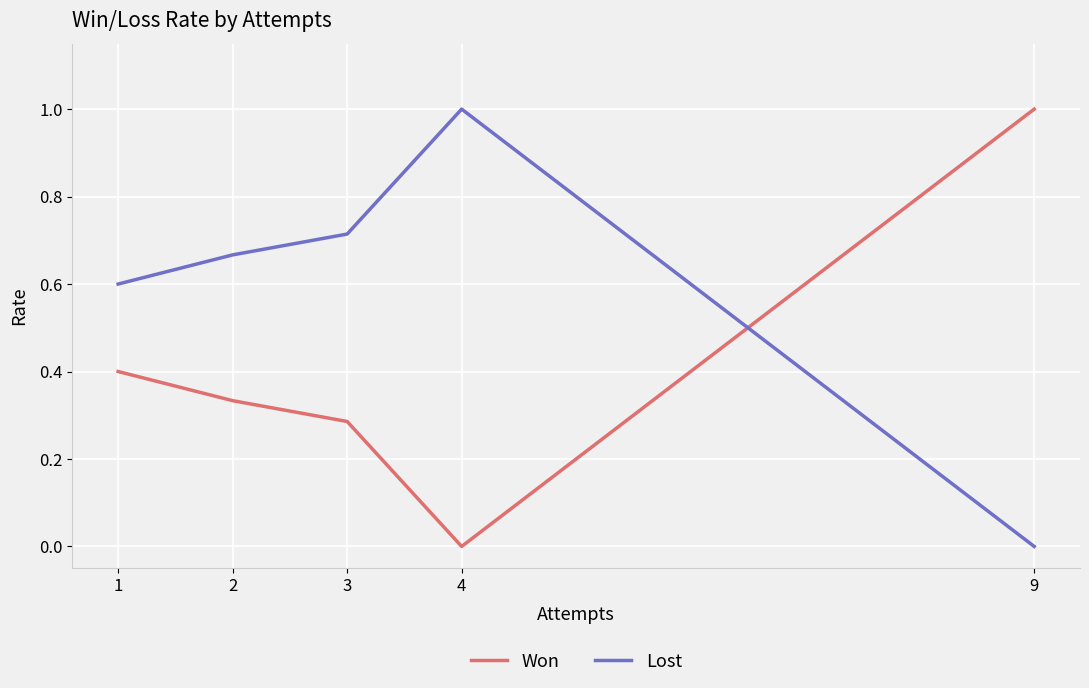

True or false: Lost and Won cross at least once.

True